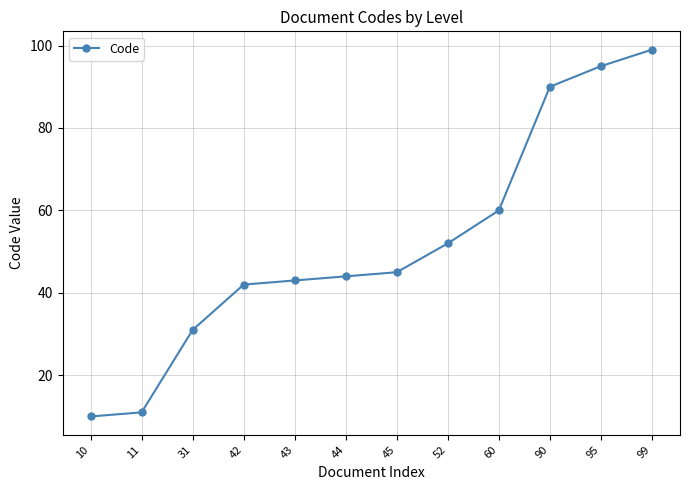

List the labels in order of value, smallest first.

10, 11, 31, 42, 43, 44, 45, 52, 60, 90, 95, 99